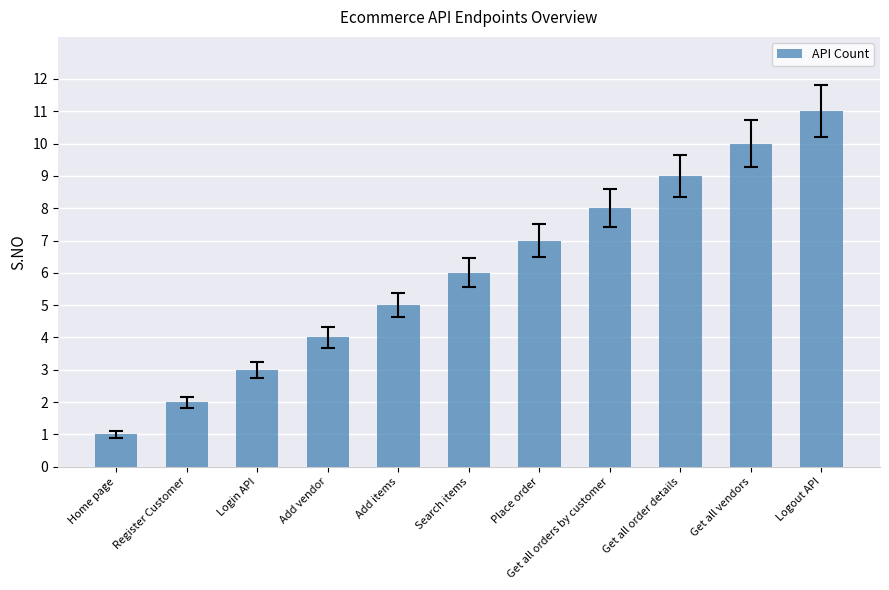

Is it true that the value at Place order is 2?

False